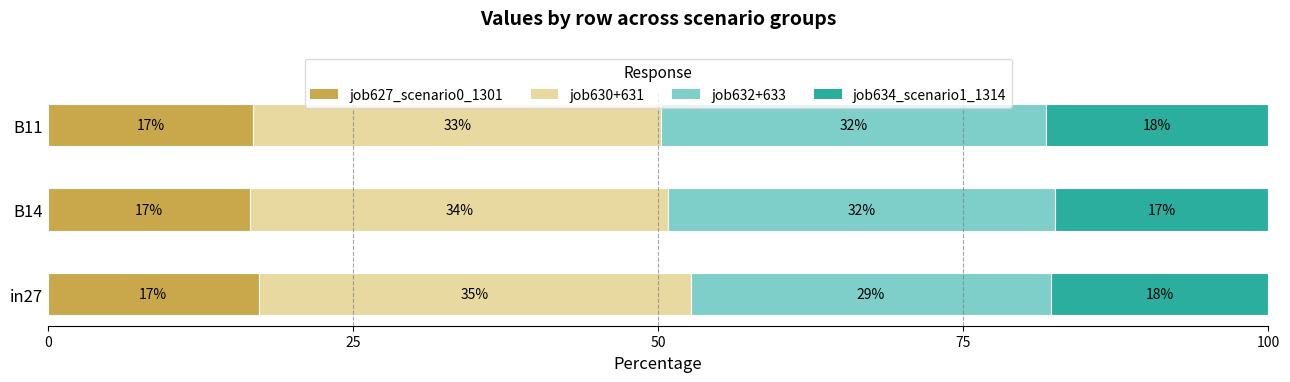

Rank the series by their maximum value, from lowest to highest.

job627_scenario0_1301, job634_scenario1_1314, job632+633, job630+631